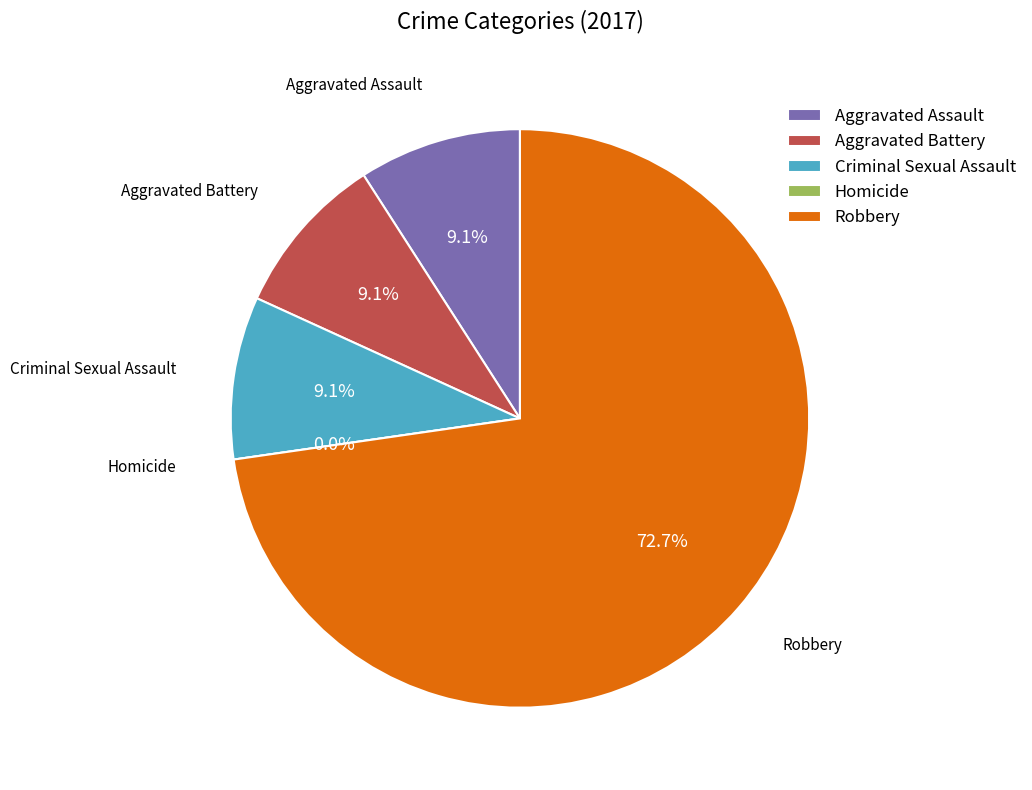

Which category has the smallest portion of the pie?

Homicide